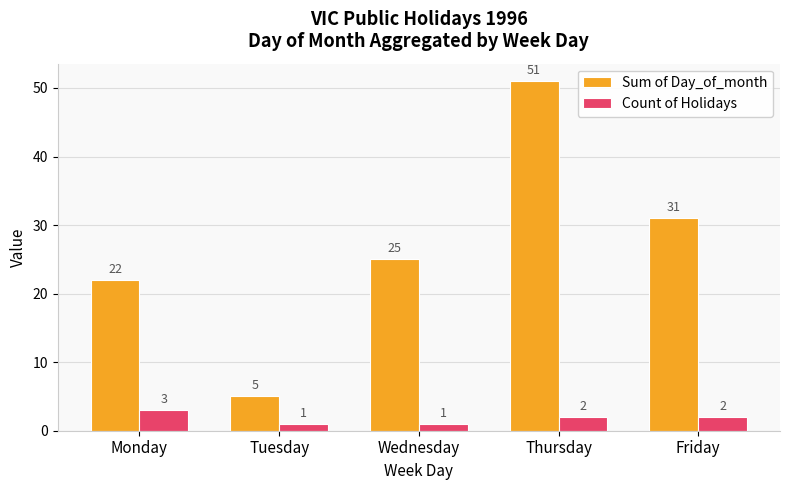

How many groups of bars are there?

5